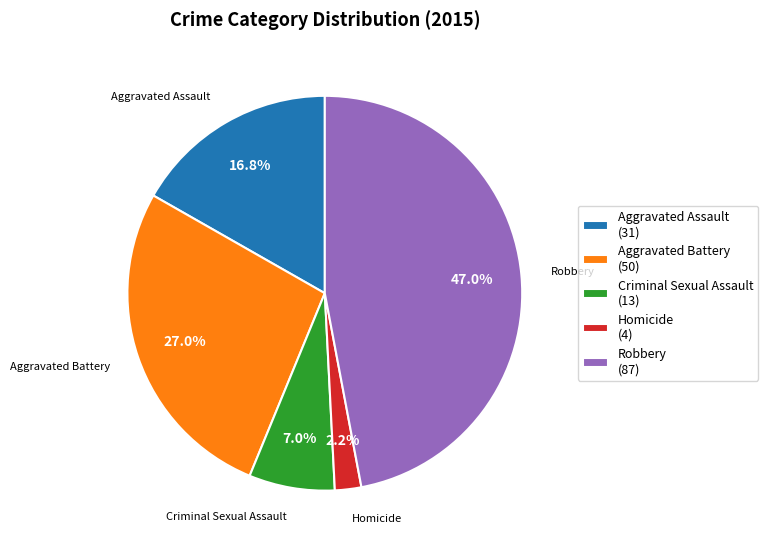

Is it true that Aggravated Battery is 27% of the pie?

True